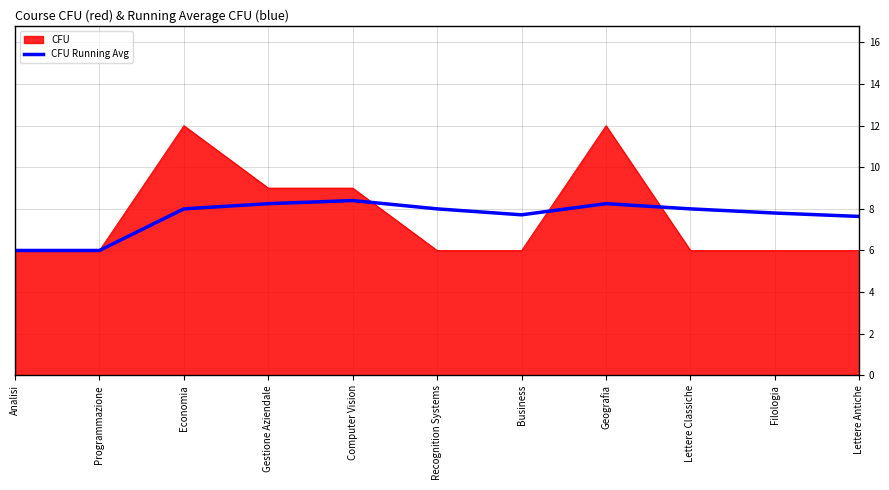

What is the approximate value of CFU Running Avg at Programmazione?

6.0